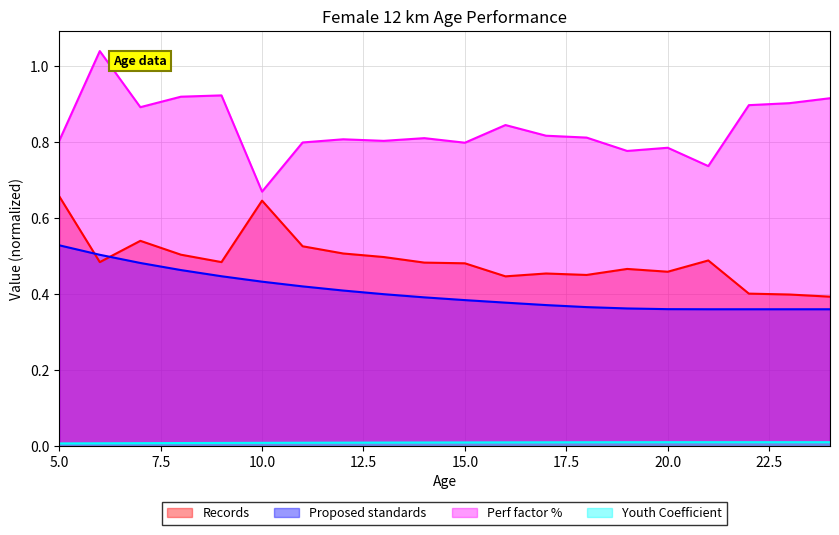

True or false: Youth Coefficient and Records intersect in this chart.

False